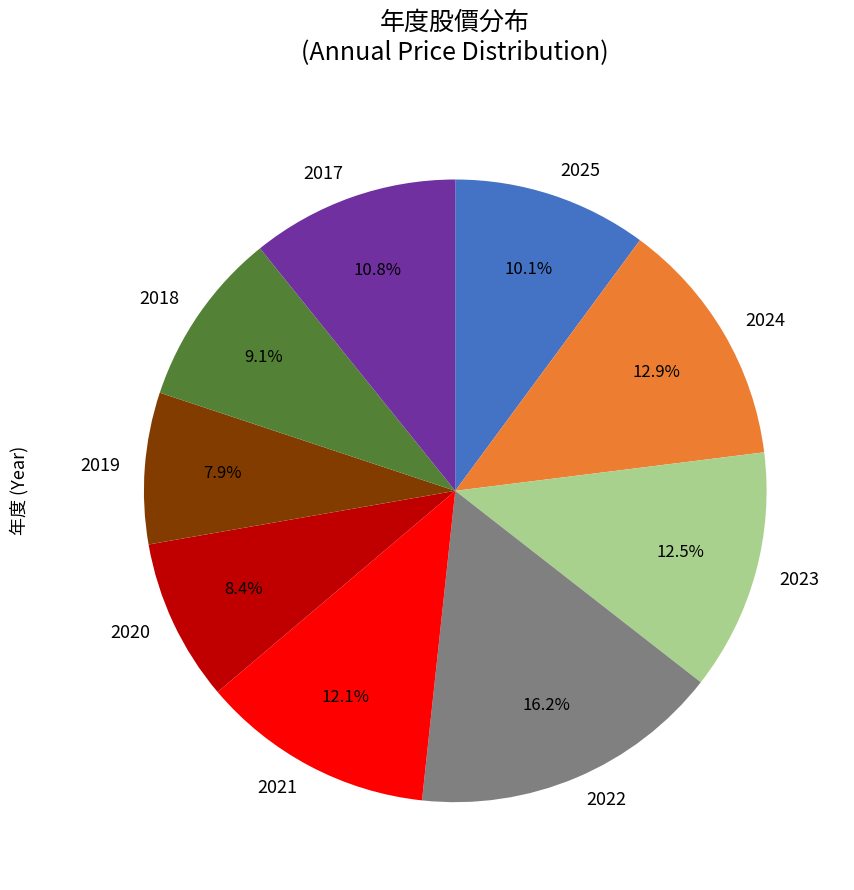

Which category has the biggest portion of the pie?

2022